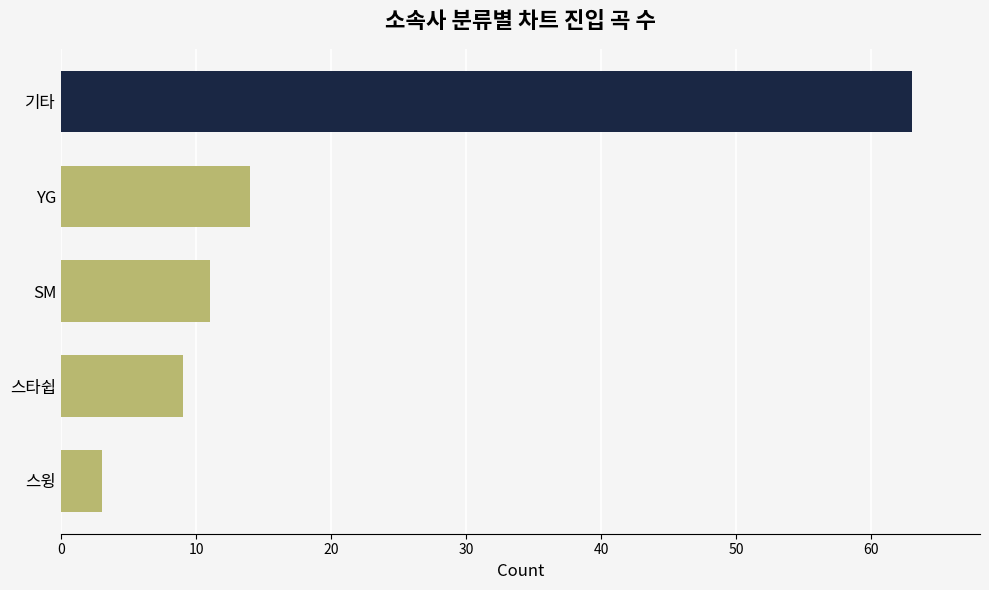

What is the value of the 1st bar from the top?

63